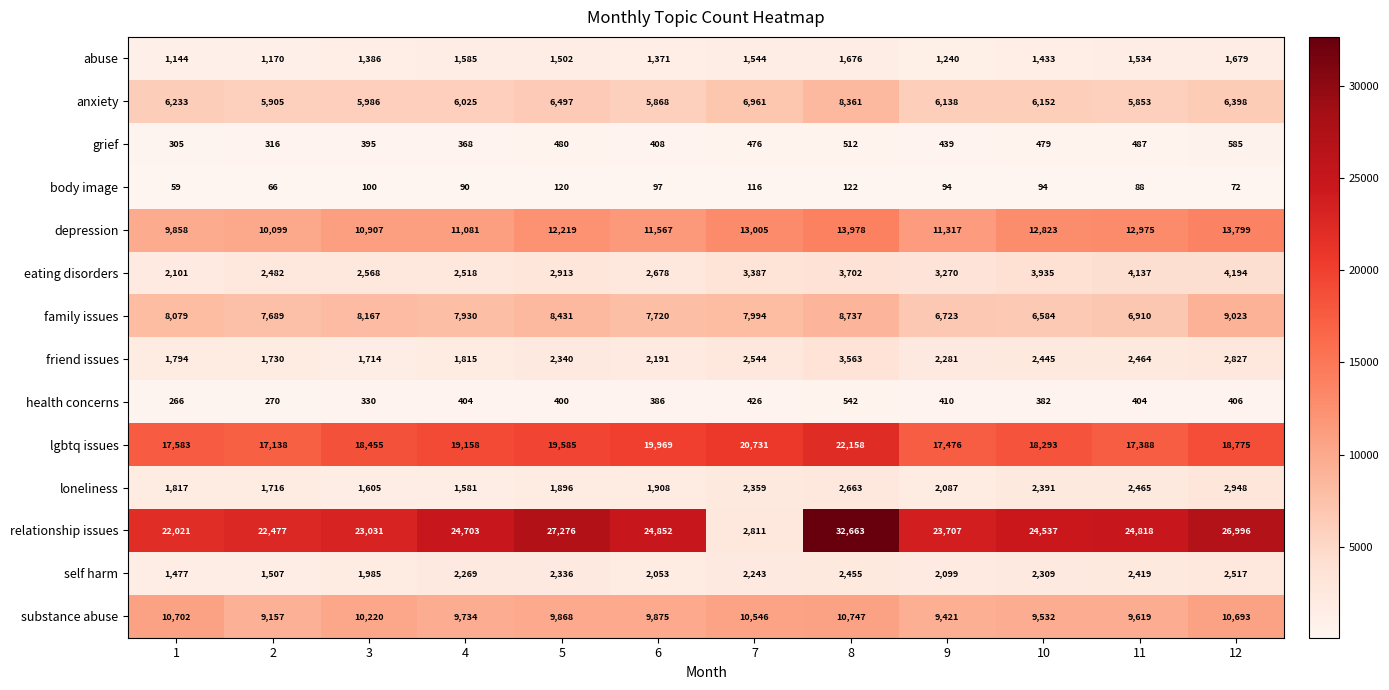

At which label is family issues closest to 7803?

6